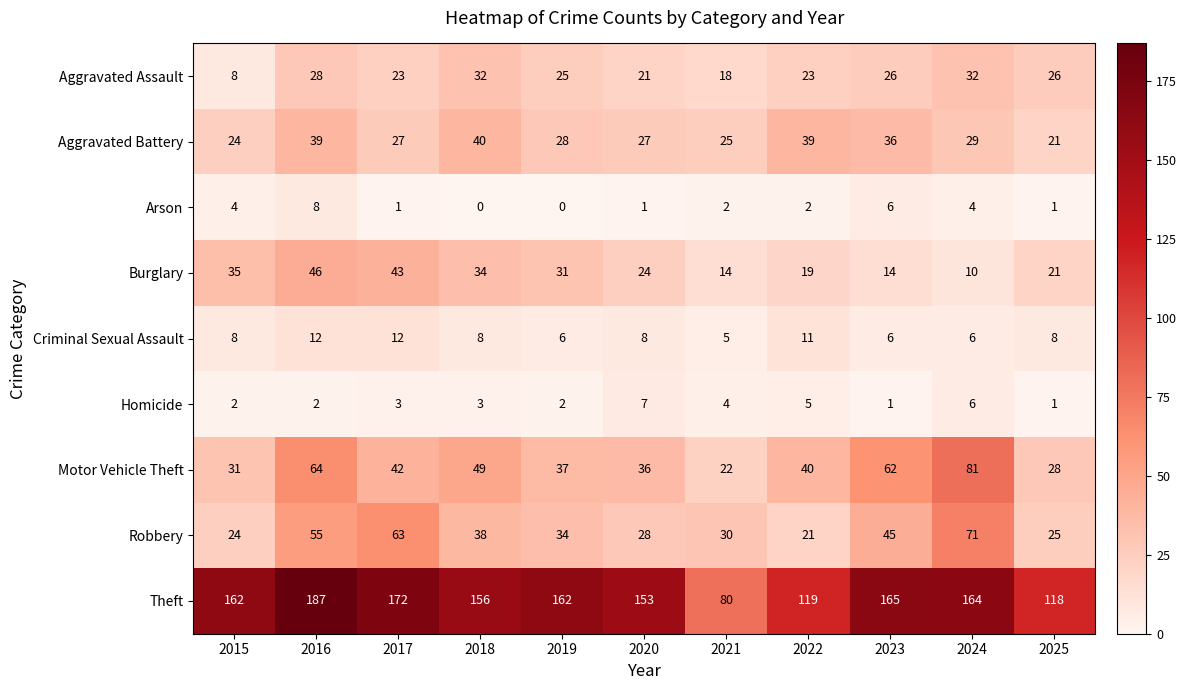

How many categories are shown in the chart?

11